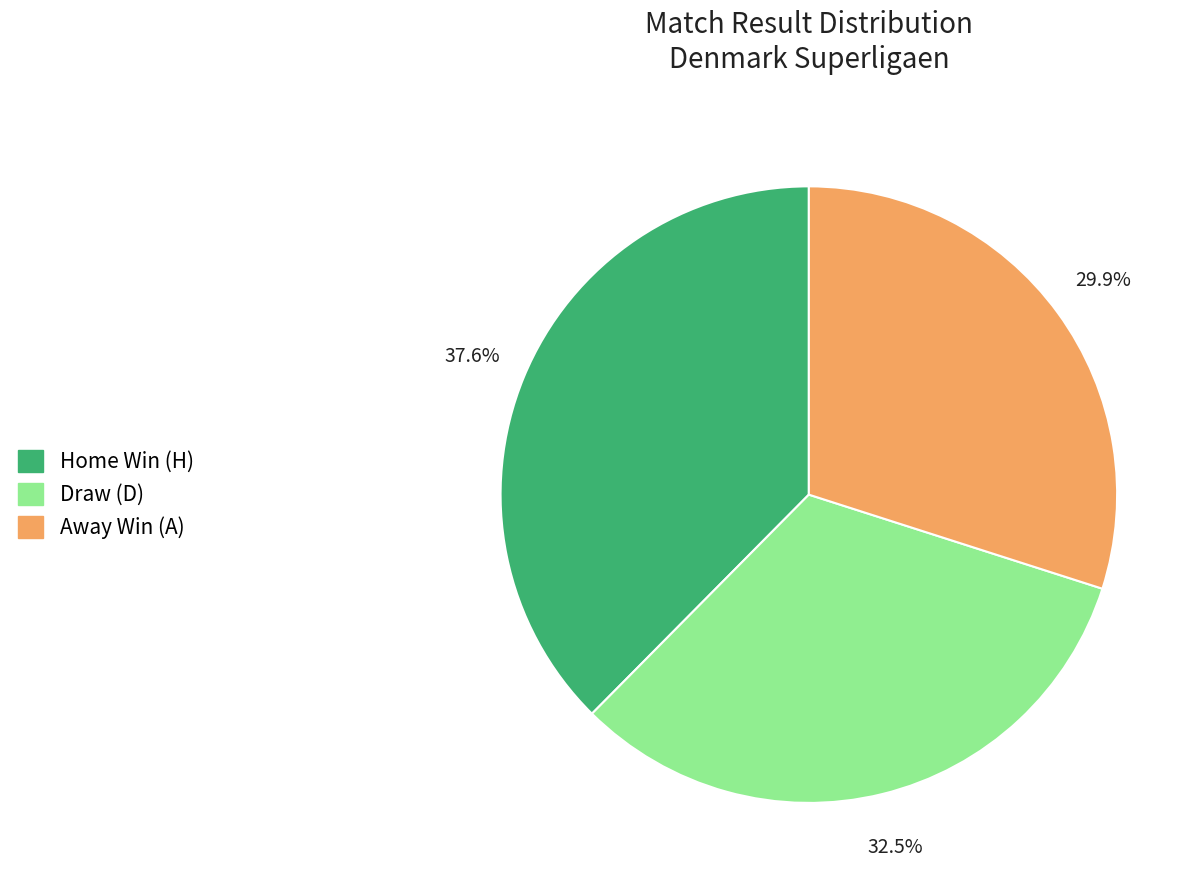

Is there any slice that represents more than half of the pie?

No